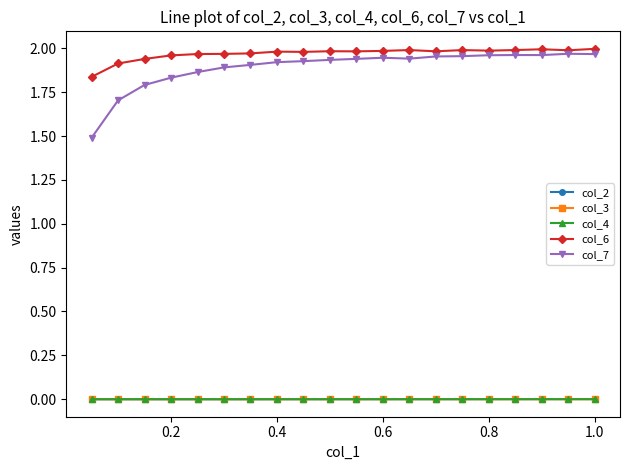

Which series has the widest spread of values?

col_7